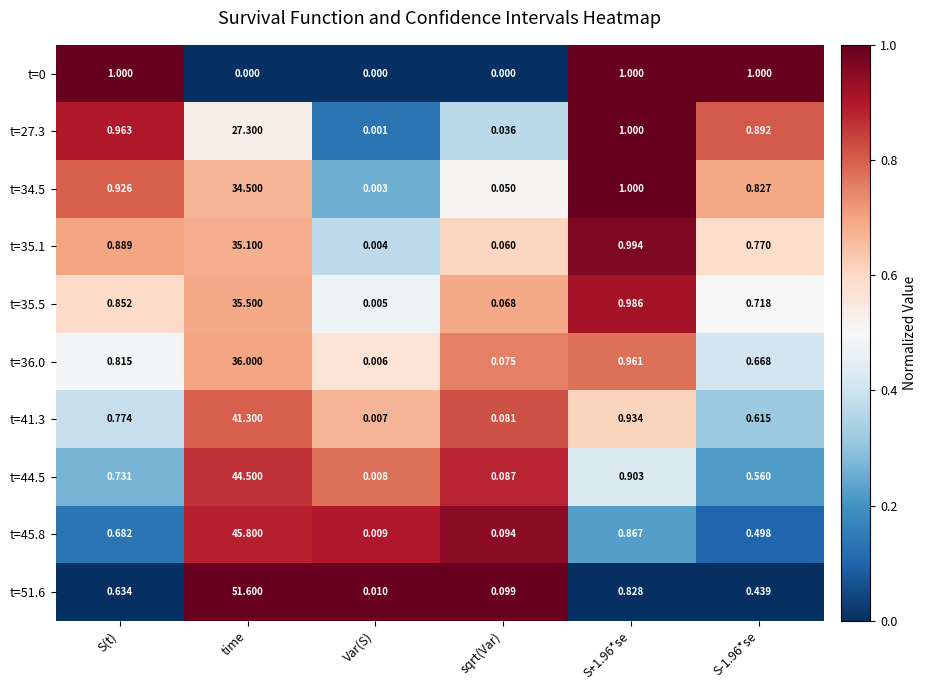

Which category has the lowest value in the t=51.6 series?

Var(S)